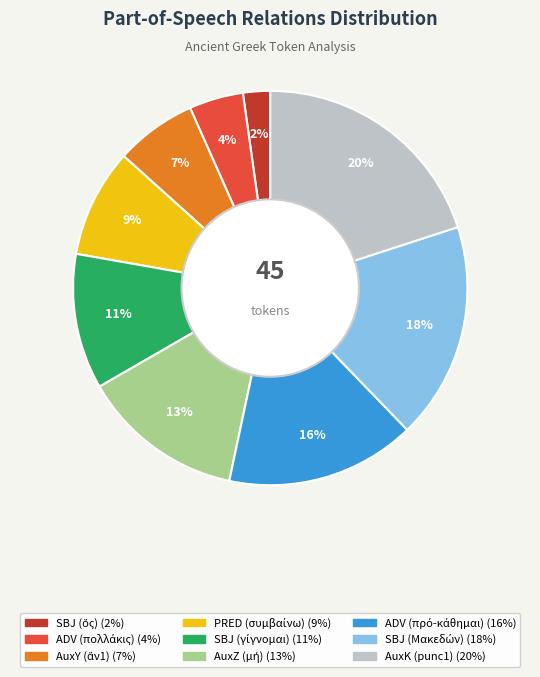

Does any single category account for the majority?

No